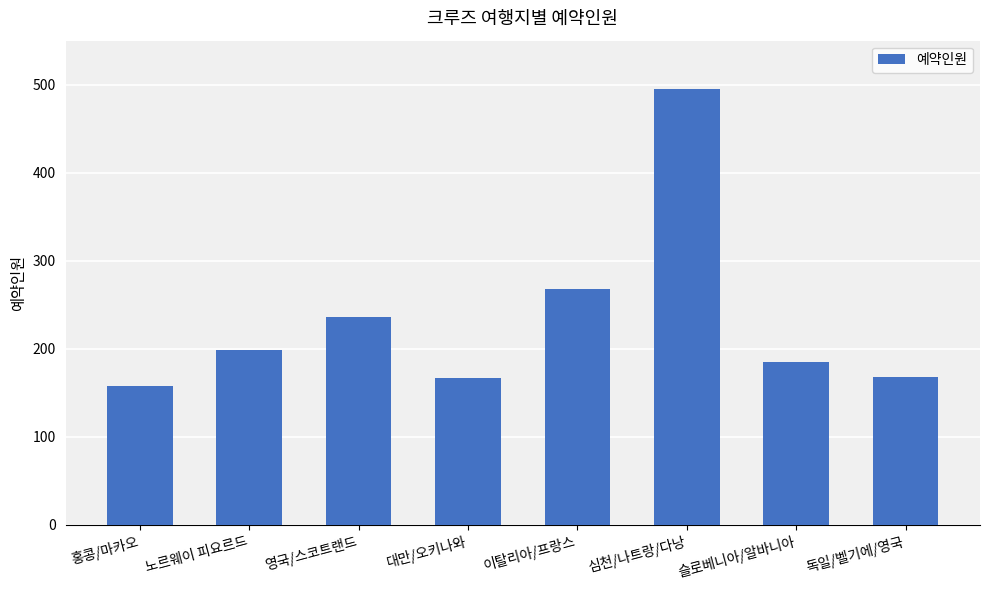

Which category has the highest value across all series?

심천/나트랑/다낭